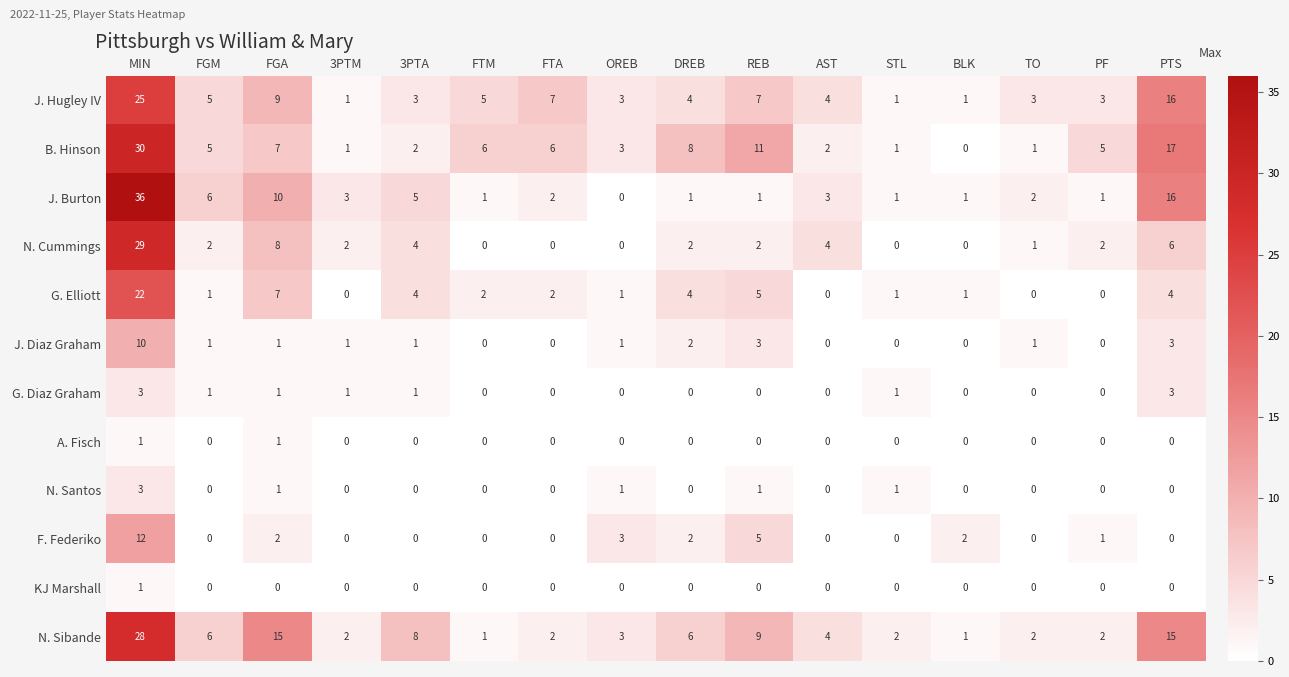

Which series has the largest total across all categories?

N. Sibande